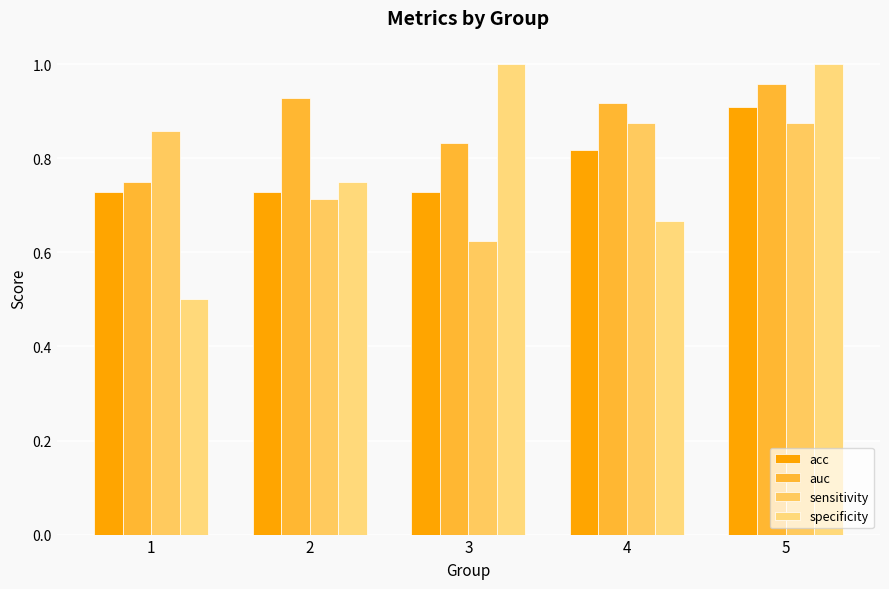

The value of sensitivity at 5 is 0.6. True or false?

False